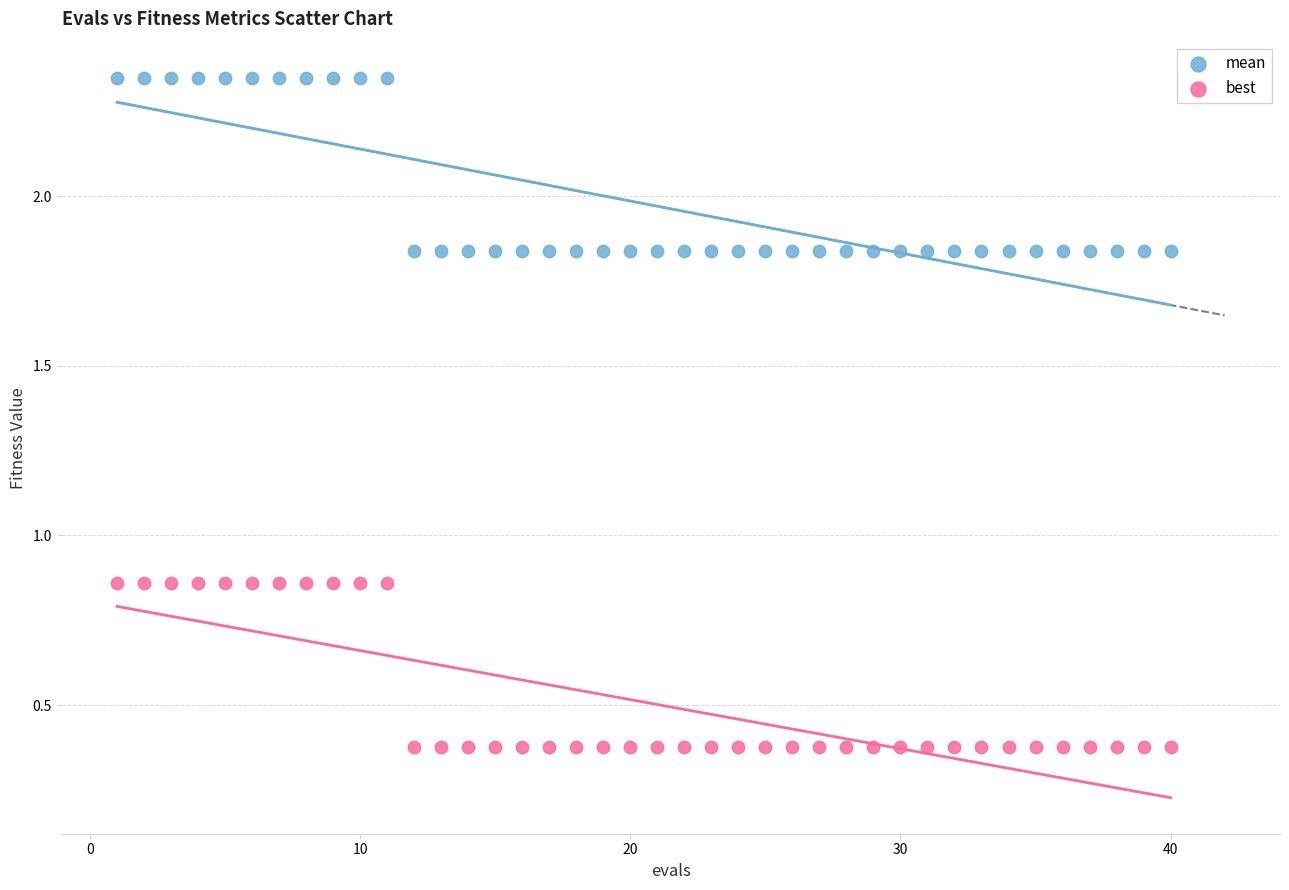

Which series contains the lowest Y value?

best